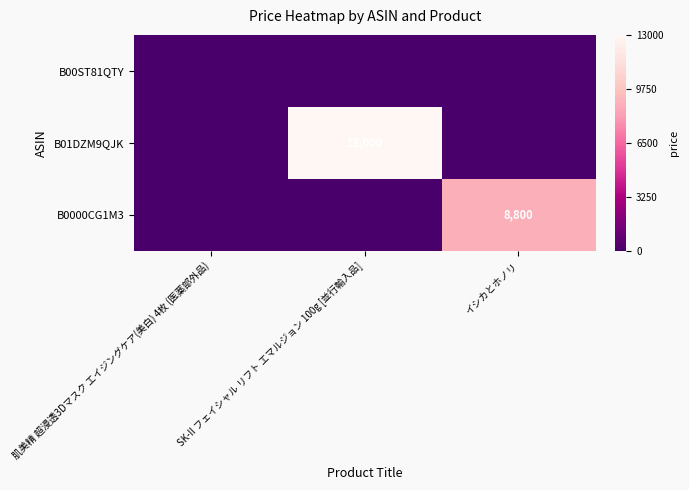

At which category is the sum across all series the highest?

SK-II フェイシャル リフト エマルジョン 100g [並行輸入品]